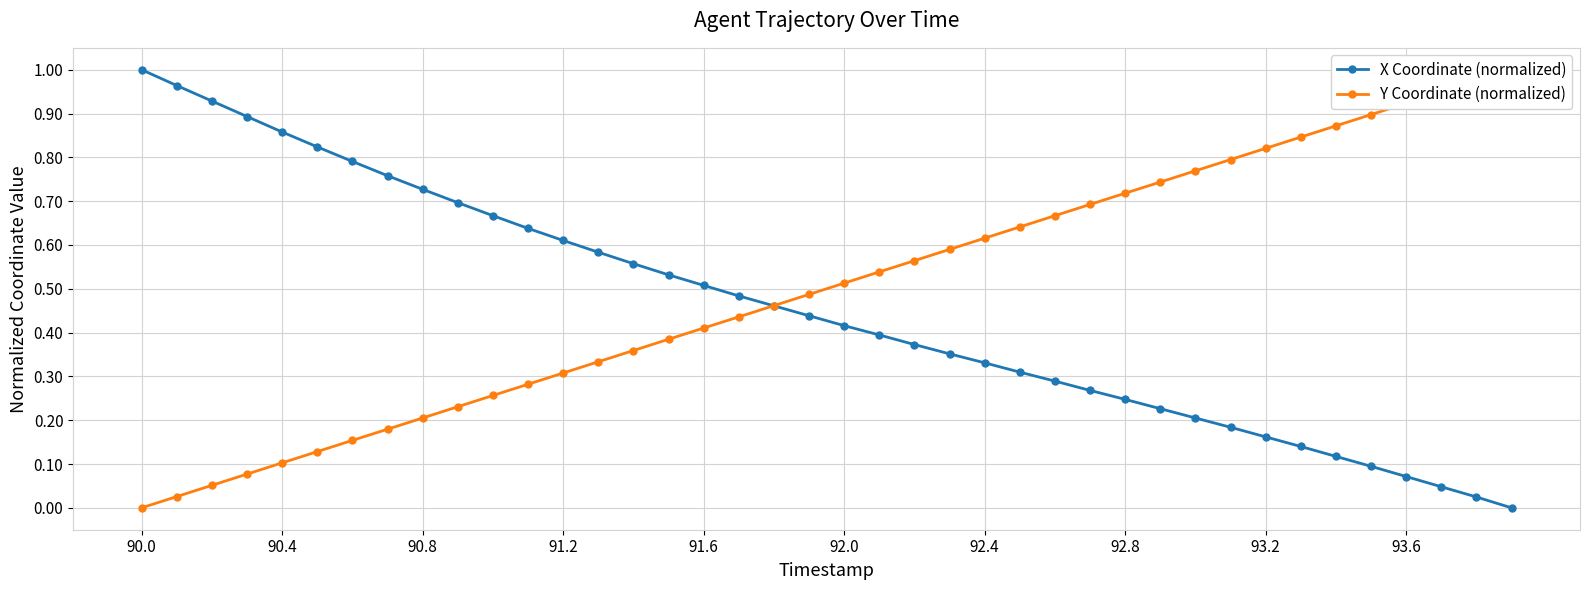

Rank the series by their average value, from lowest to highest.

X Coordinate (normalized), Y Coordinate (normalized)